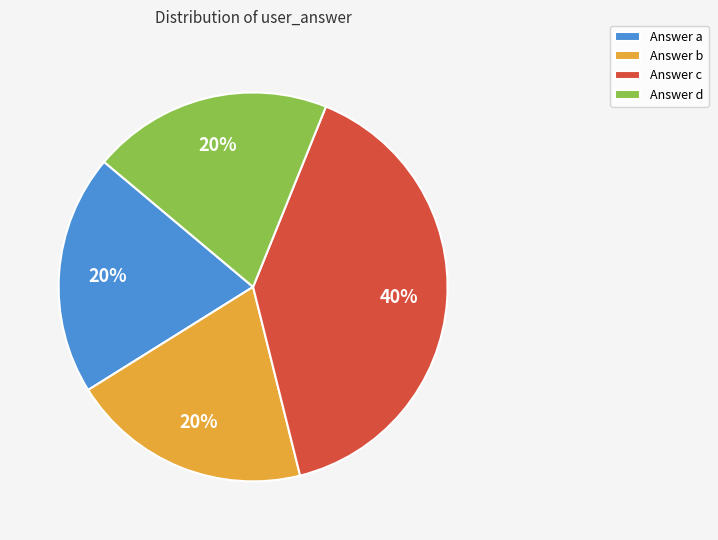

To the nearest percent, what portion does Answer c represent?

40%